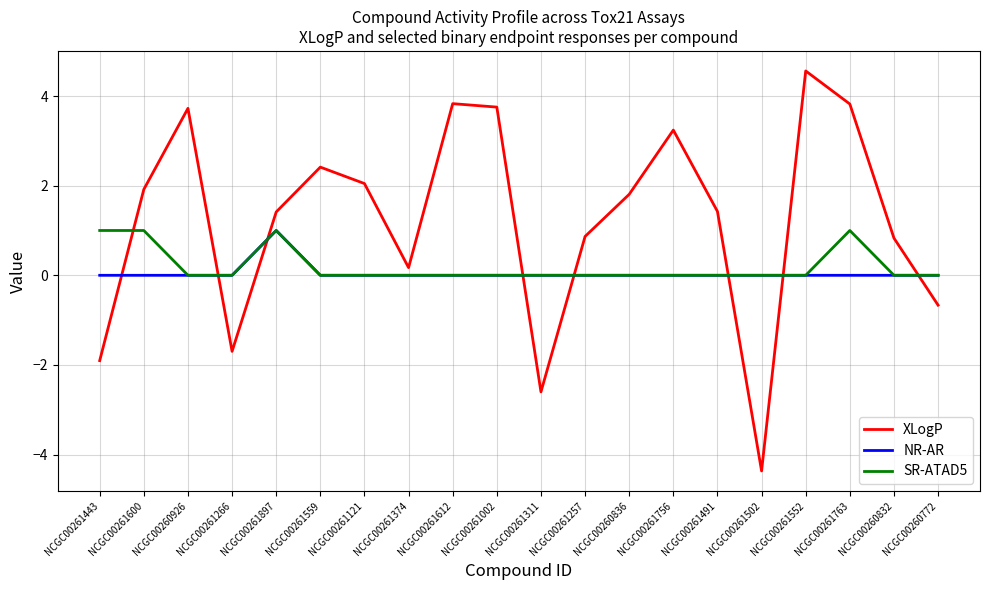

Which series ends up on top after the final intersection of XLogP and NR-AR?

NR-AR